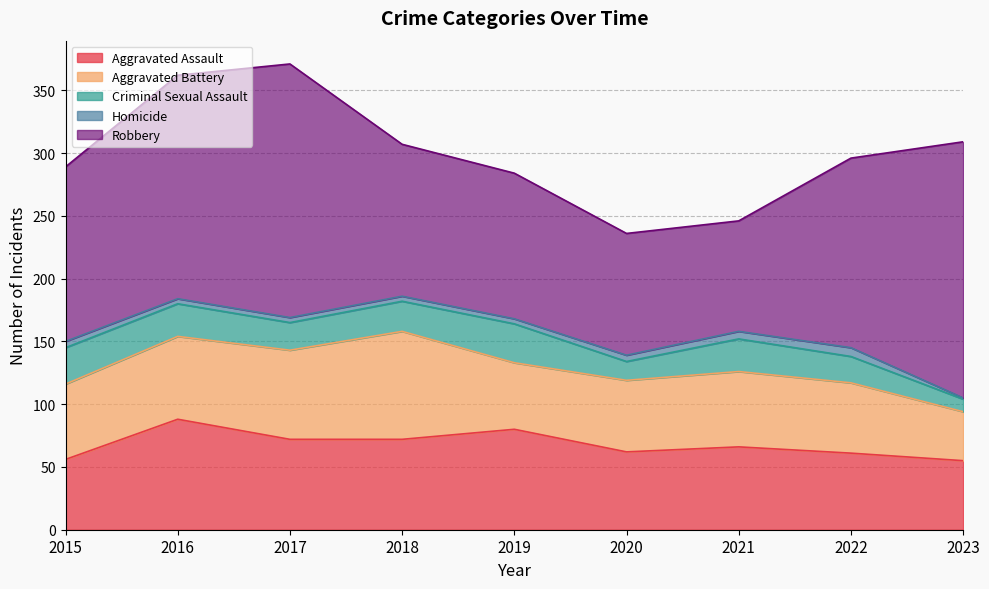

Which series has the largest total across all categories?

Robbery